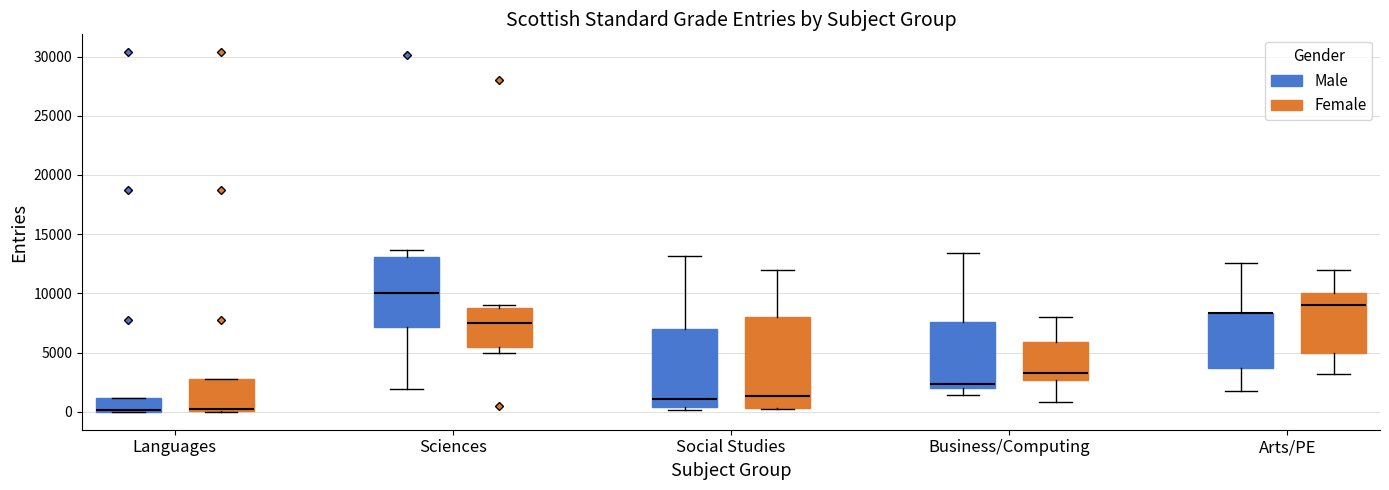

Reading left to right, transcribe this box plot: for each box, give where its median line is, the range the box spans, and where its two whiskers end, as read against the y-axis. The values are not printed on the chart, so give them approximately, as read against the axis.

Languages (Male): median 0, box 0 to 1000, whiskers 0 to 1000
Languages (Female): median 0 (just above the box's lower edge), box 0 to 3000, whiskers 0 to 3000
Sciences (Male): median 10000, box 7000 to 13000, whiskers 2000 to 13500
Sciences (Female): median 7500, box 5500 to 9000, whiskers 5000 to 9000 (just above the box's upper edge)
Social Studies (Male): median 1000, box 500 to 7000, whiskers 0 to 13000
Social Studies (Female): median 1500, box 500 to 8000, whiskers 0 to 12000
Business/Computing (Male): median 2500, box 2000 to 7500, whiskers 1500 to 13500
Business/Computing (Female): median 3500, box 2500 to 6000, whiskers 1000 to 8000
Arts/PE (Male): median 8500 (drawn on the box's upper edge), box 3500 to 8500, whiskers 1500 to 12500
Arts/PE (Female): median 9000, box 5000 to 10000, whiskers 3000 to 12000